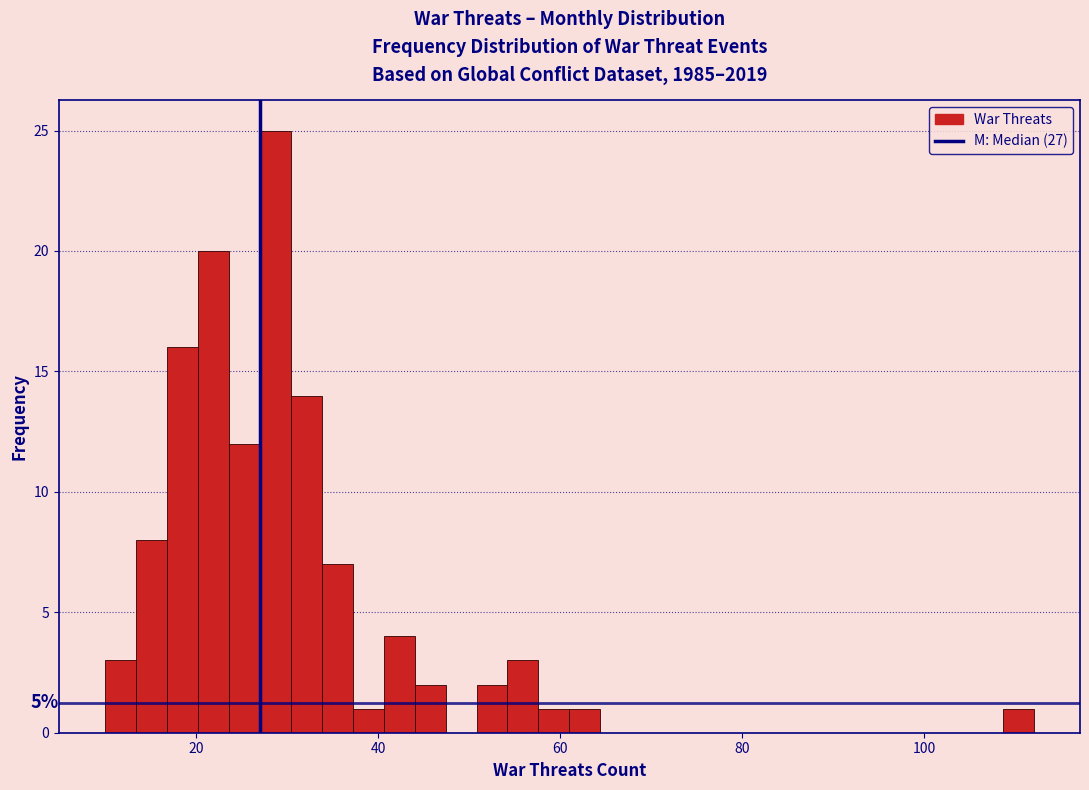

Read against the x-axis, roughly where is the centre of the tallest bar?

28